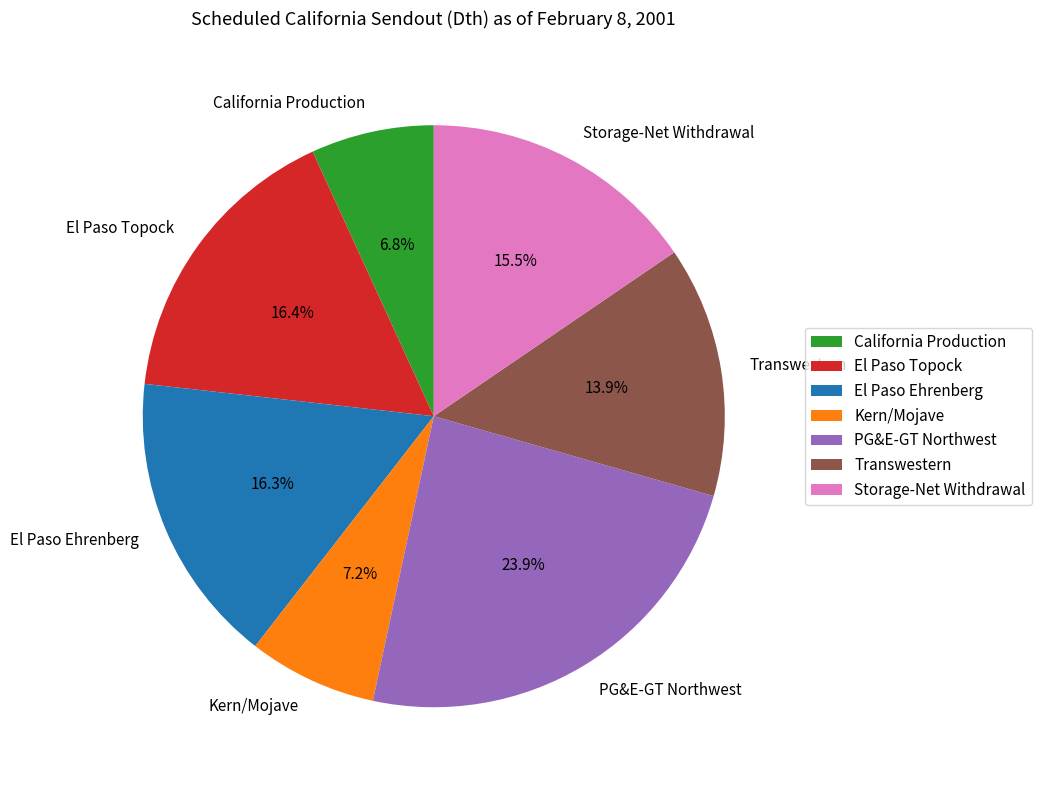

To the nearest percent, what percentage of the pie is El Paso Ehrenberg?

16%